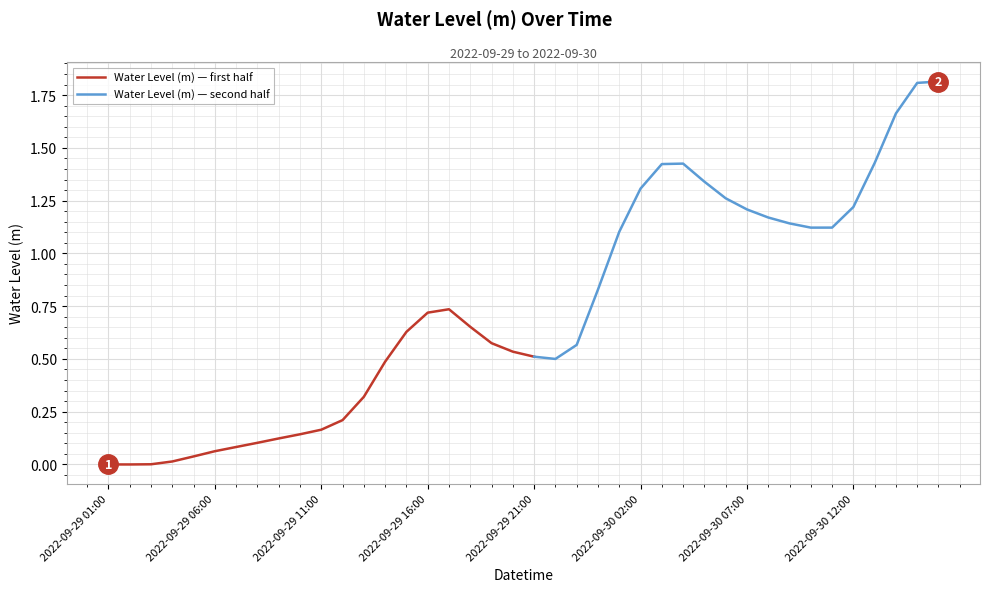

What is the sum of all values?

29.6